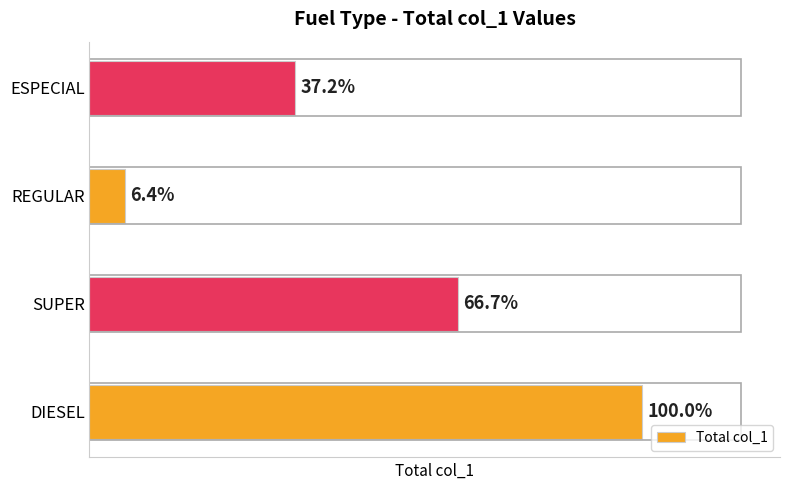

Does the chart contain any negative values?

No